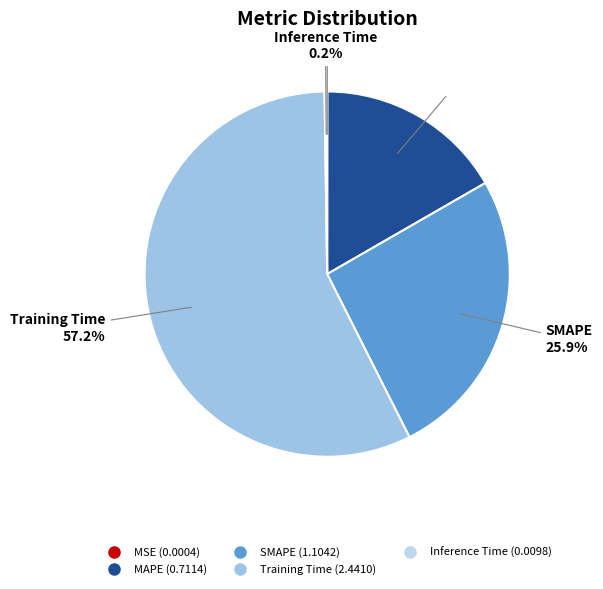

What percentage is NOT represented by Training Time?

42.8%